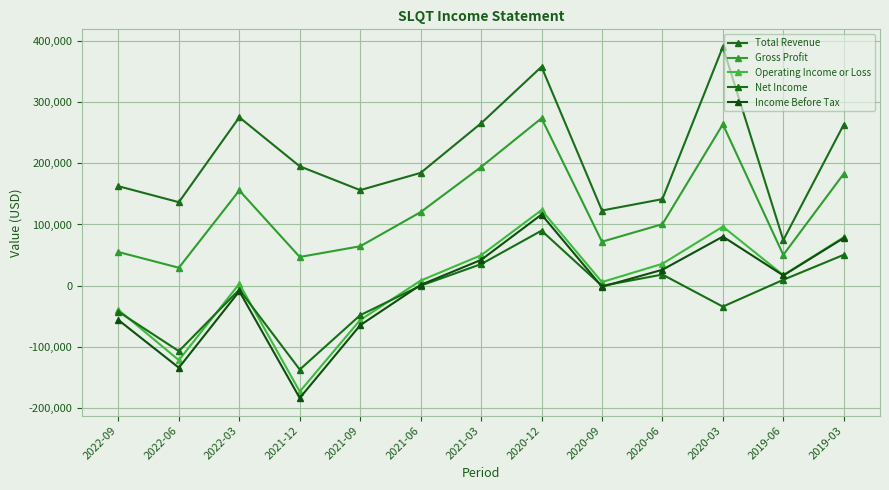

What is the label of the 8th point from the right?

2021-06